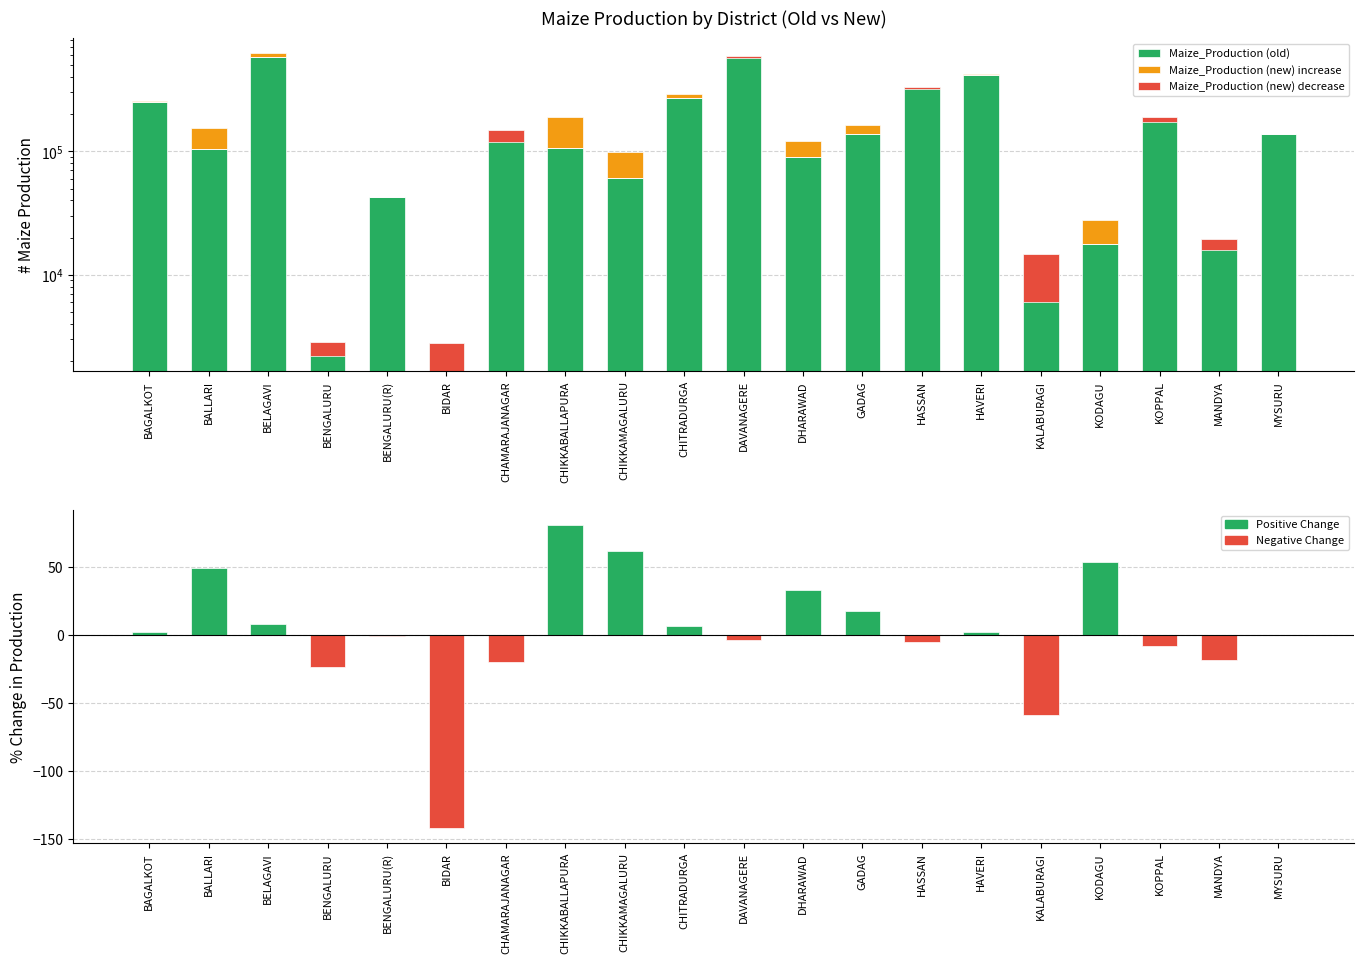

At which label does Maize_Production (old) reach its minimum?

BIDAR